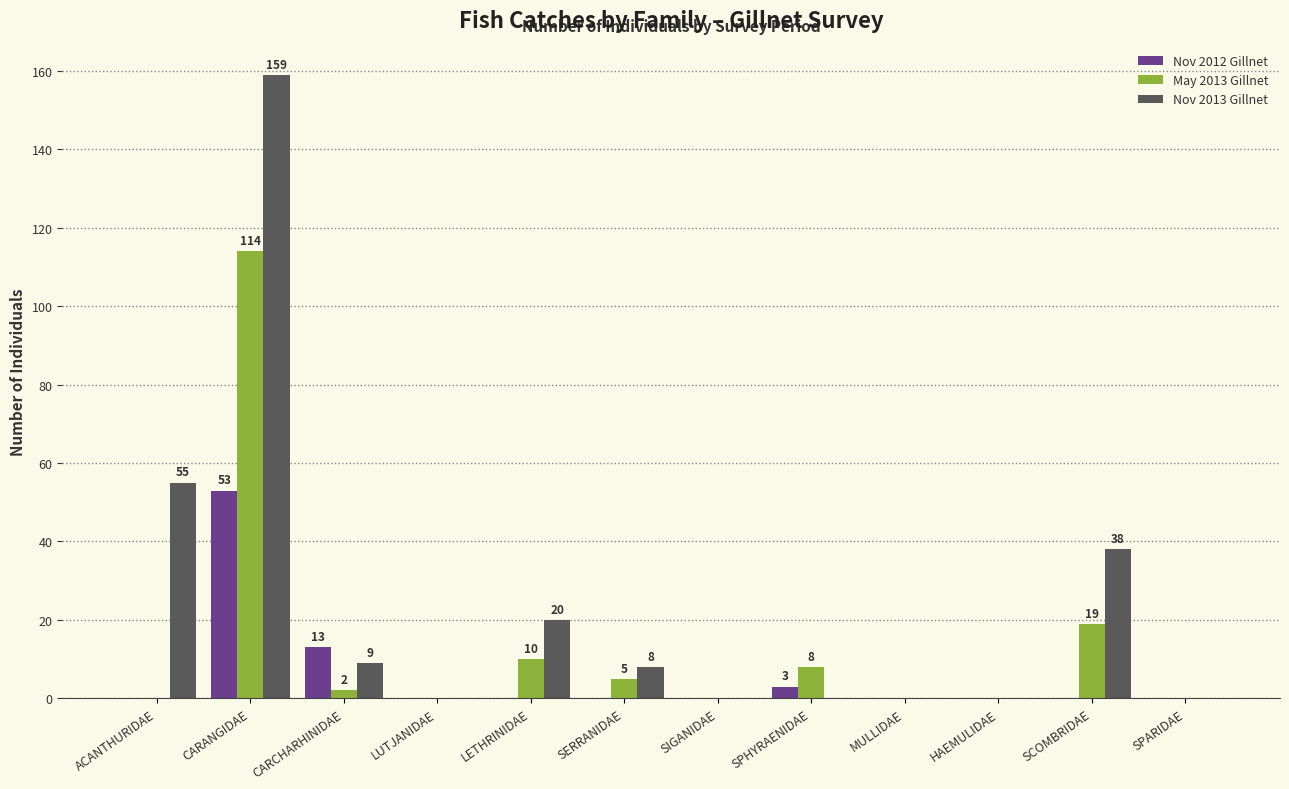

At which category does the chart reach its peak across all series?

CARANGIDAE